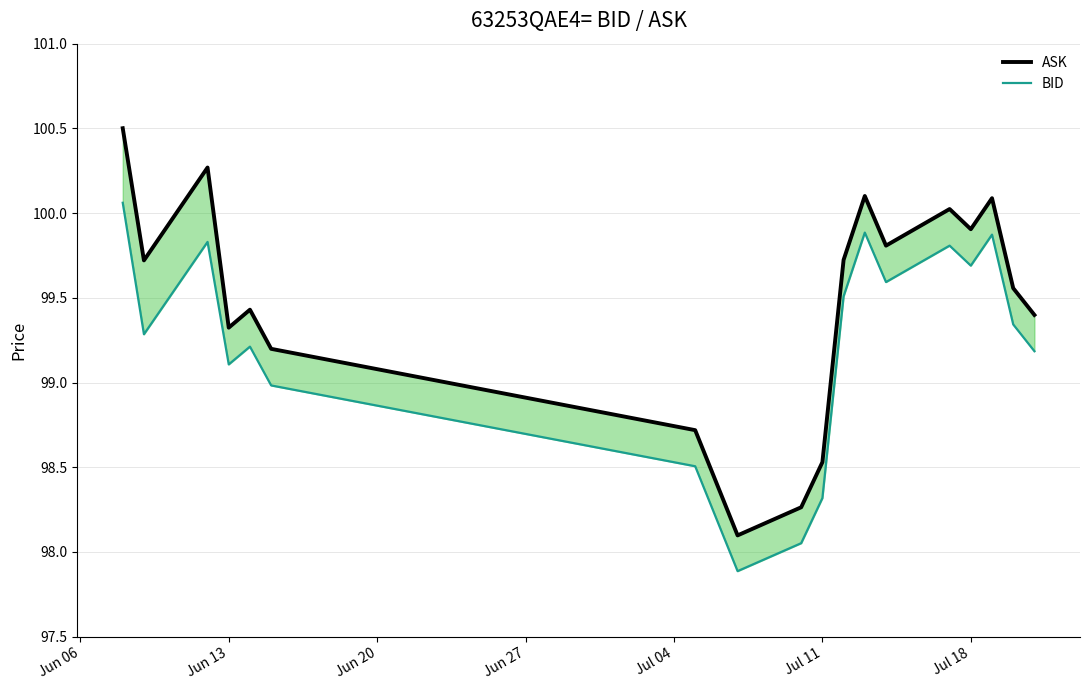

How many series are shown in this chart?

2